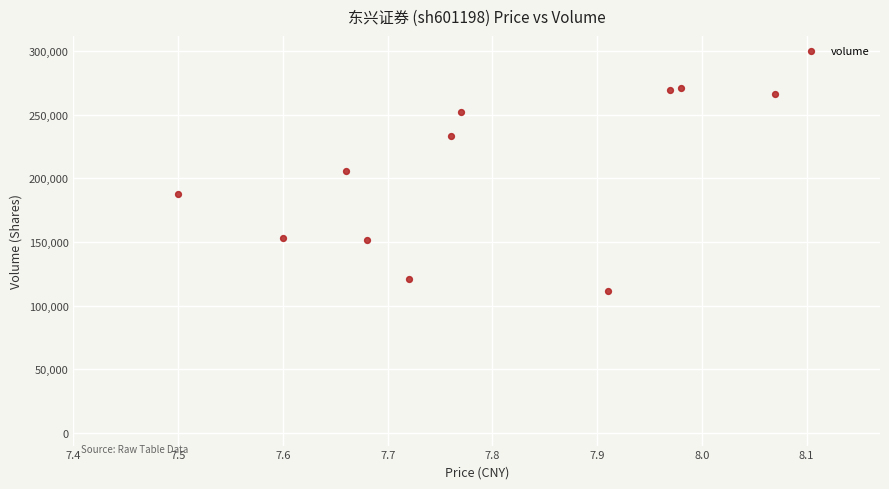

What is the average Y value?

202017